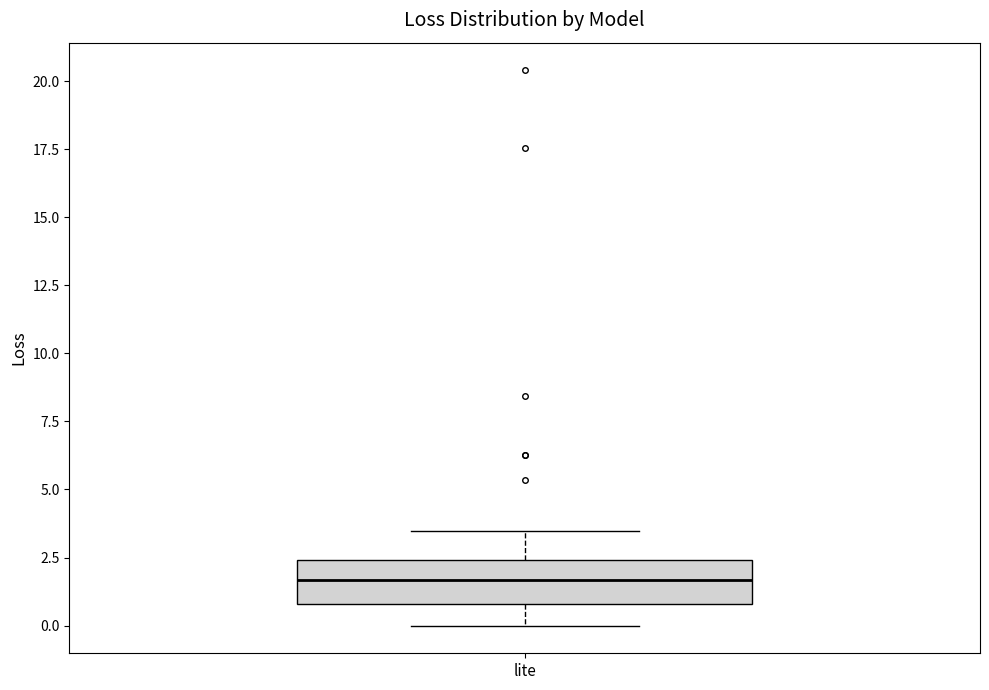

Transcribe this box plot: give where the median line is, the range the box spans, and where the two whiskers end, as read against the y-axis. The values are not printed on the chart, so give them approximately, as read against the axis.

median 1.5, box 1.0 to 2.5, whiskers 0.0 to 3.5